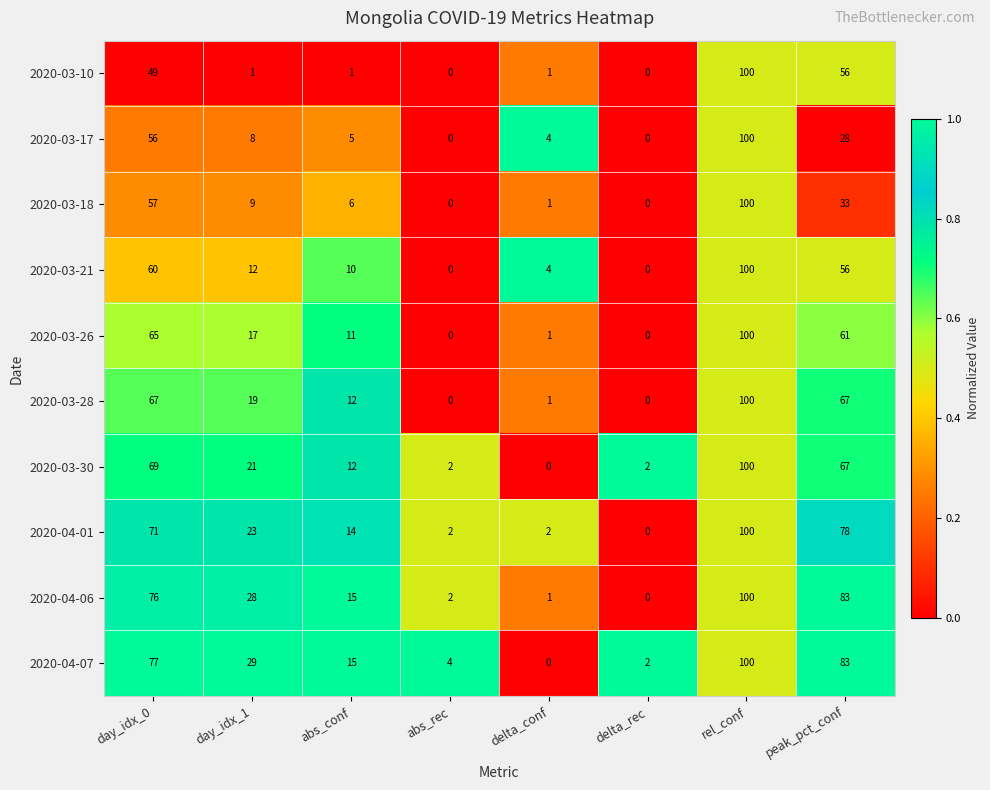

Between day_idx_1 and delta_conf, which series saw the biggest shift?

2020-04-07